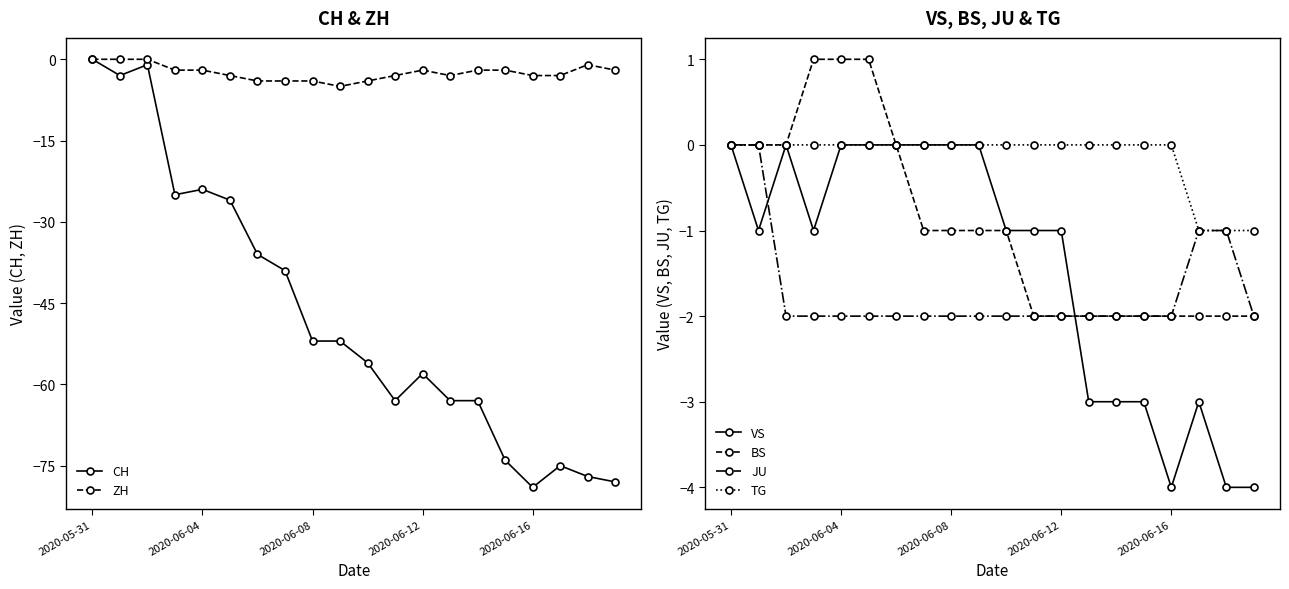

Reading left to right, transcribe all the data shown in this chart.

CH: 0	-3	-1	-25	-24	-26	-36	-39	-52	-52	-56	-63	-58	-63	-63	-74	-79	-75	-77	-78
ZH: 0	0	0	-2	-2	-3	-4	-4	-4	-5	-4	-3	-2	-3	-2	-2	-3	-3	-1	-2
VS: 0	-1	0	-1	0	0	0	0	0	0	-1	-1	-1	-3	-3	-3	-4	-3	-4	-4
BS: 0	0	0	1	1	1	0	-1	-1	-1	-1	-2	-2	-2	-2	-2	-2	-2	-2	-2
JU: 0	0	-2	-2	-2	-2	-2	-2	-2	-2	-2	-2	-2	-2	-2	-2	-2	-1	-1	-2
TG: 0	0	0	0	0	0	0	0	0	0	0	0	0	0	0	0	0	-1	-1	-1